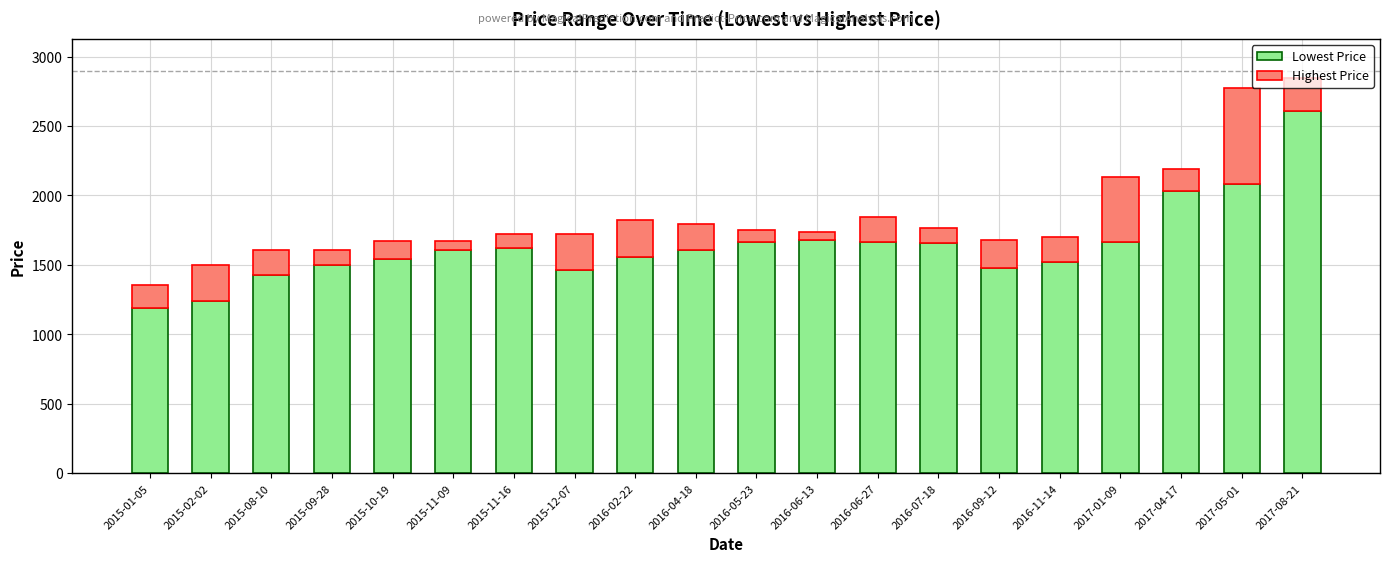

What is the total value across all series at 2016-11-14?

1697.5